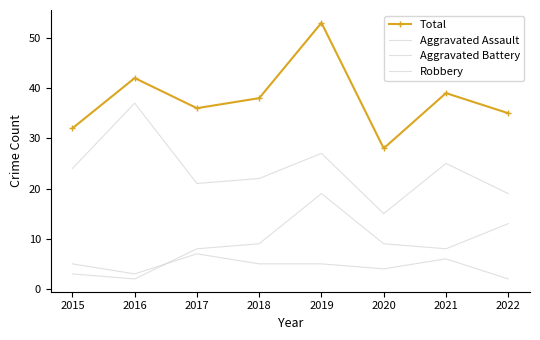

True or false: Aggravated Assault and Robbery cross at least once.

False